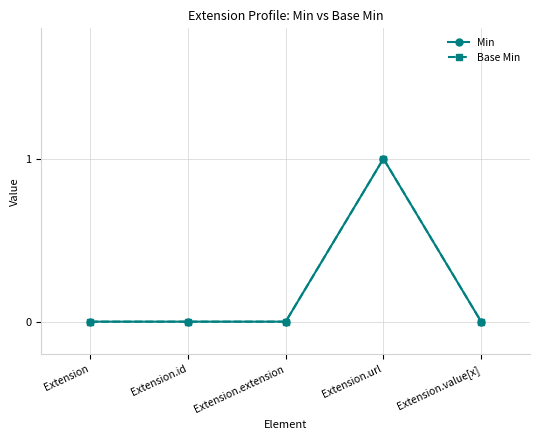

Does the chart have visible grid lines?

Yes